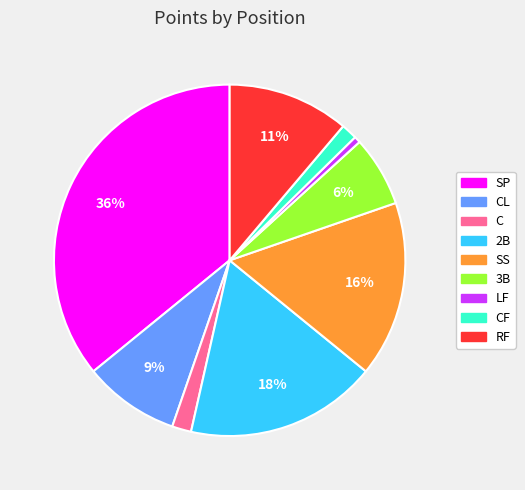

Does any single category account for the majority?

No